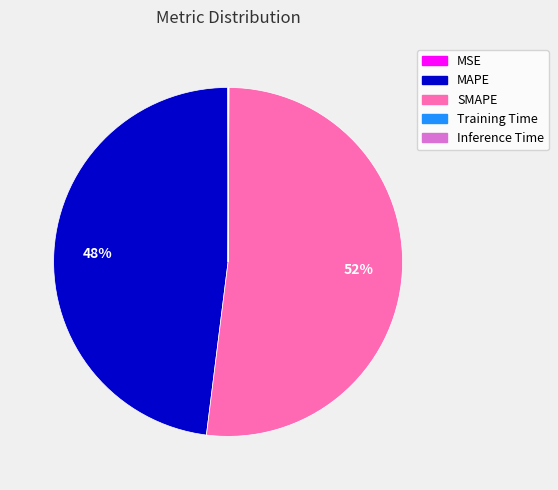

To the nearest percent, what portion does SMAPE represent?

52%